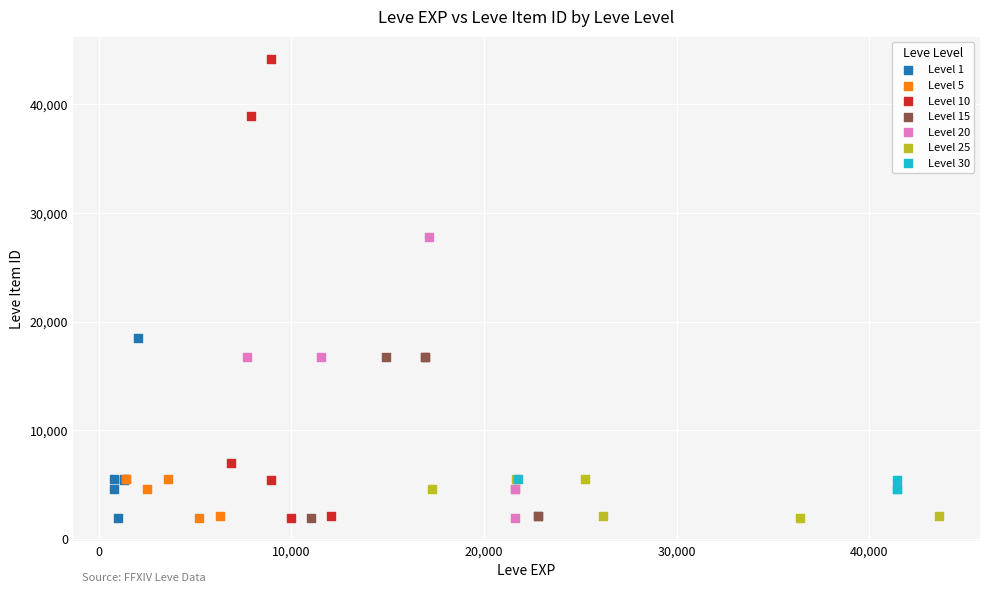

Which series reaches the maximum Y coordinate?

Level 10